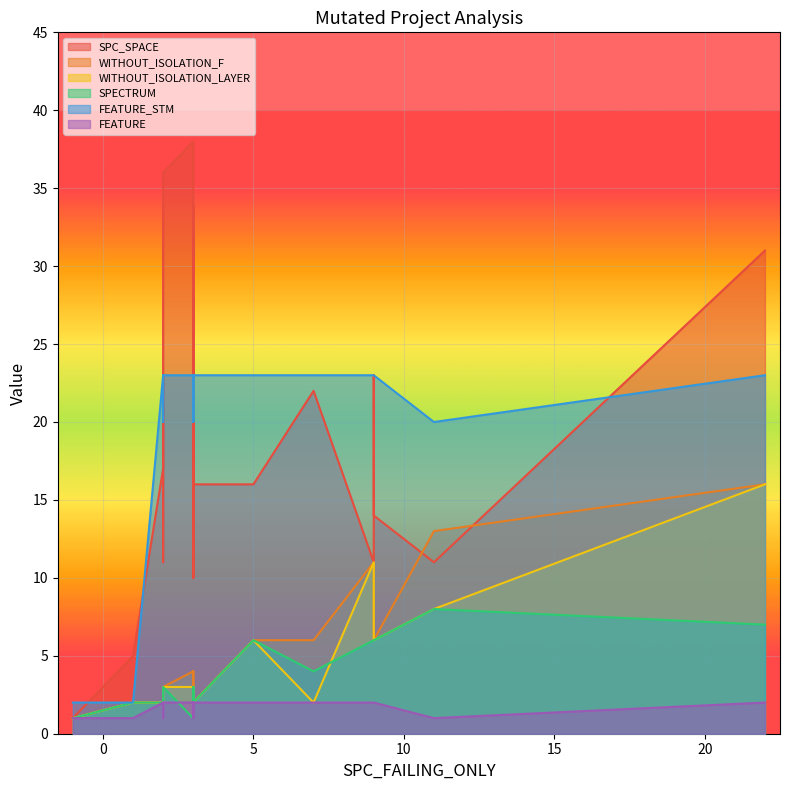

Is the value of SPECTRUM at 1 greater than the value of FEATURE_STM at 16?

No